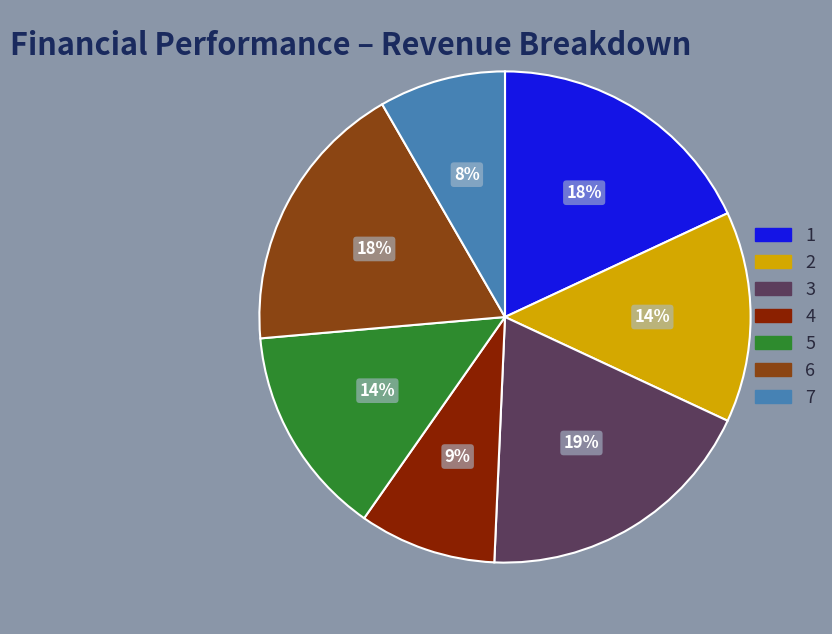

Do 5 and 7 together represent more than half of the pie?

No